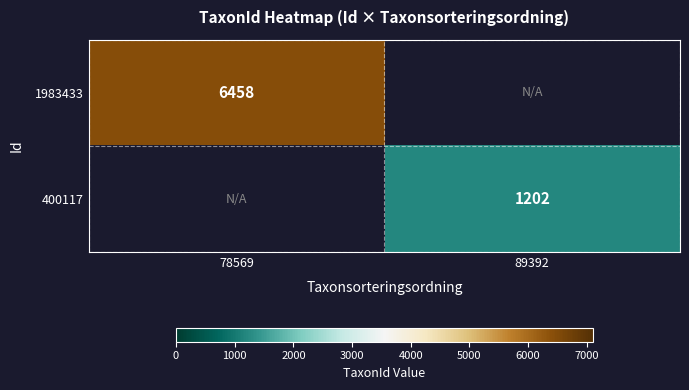

Which label corresponds to the smallest value in the chart?

89392